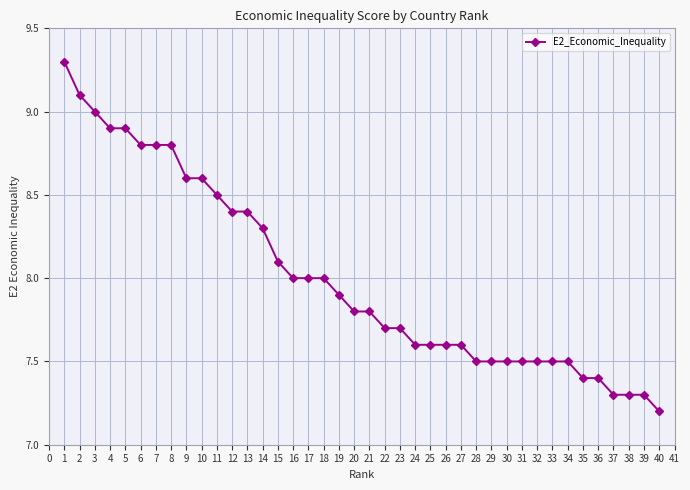

What is the value of the 14th point from the left?

8.3